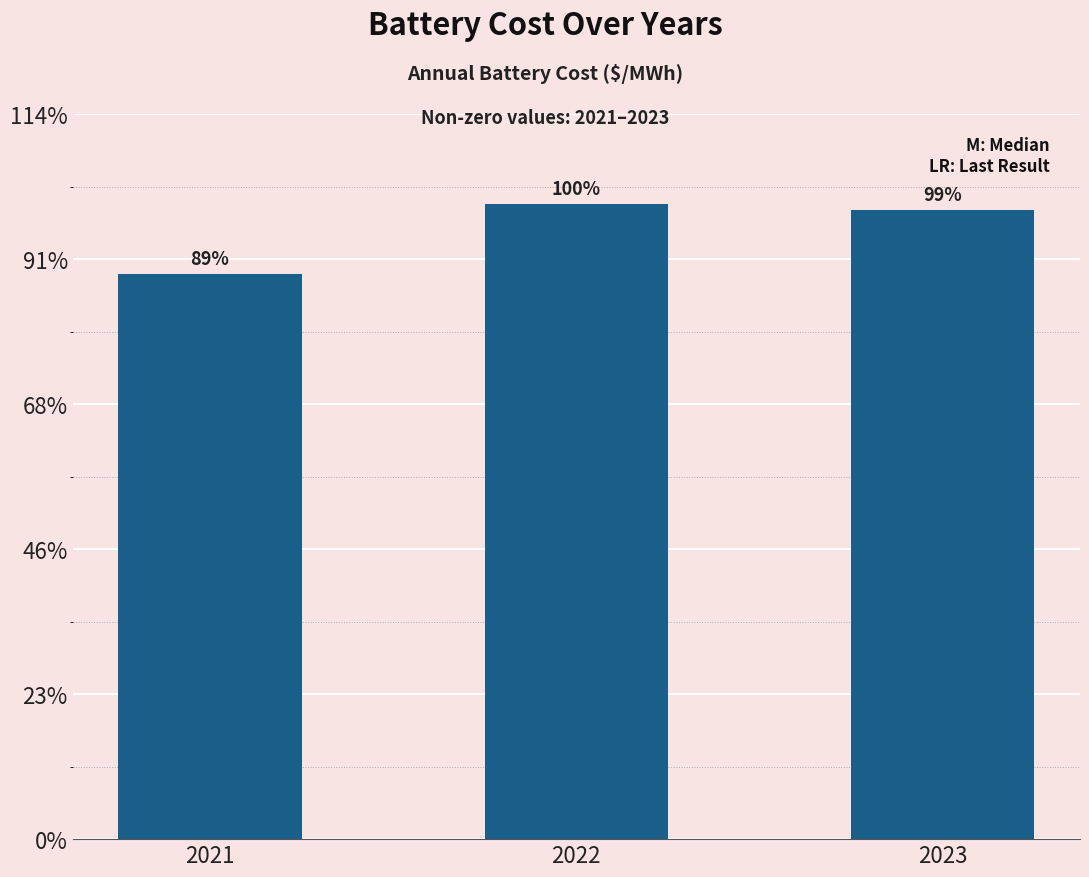

Are the bars horizontal?

No